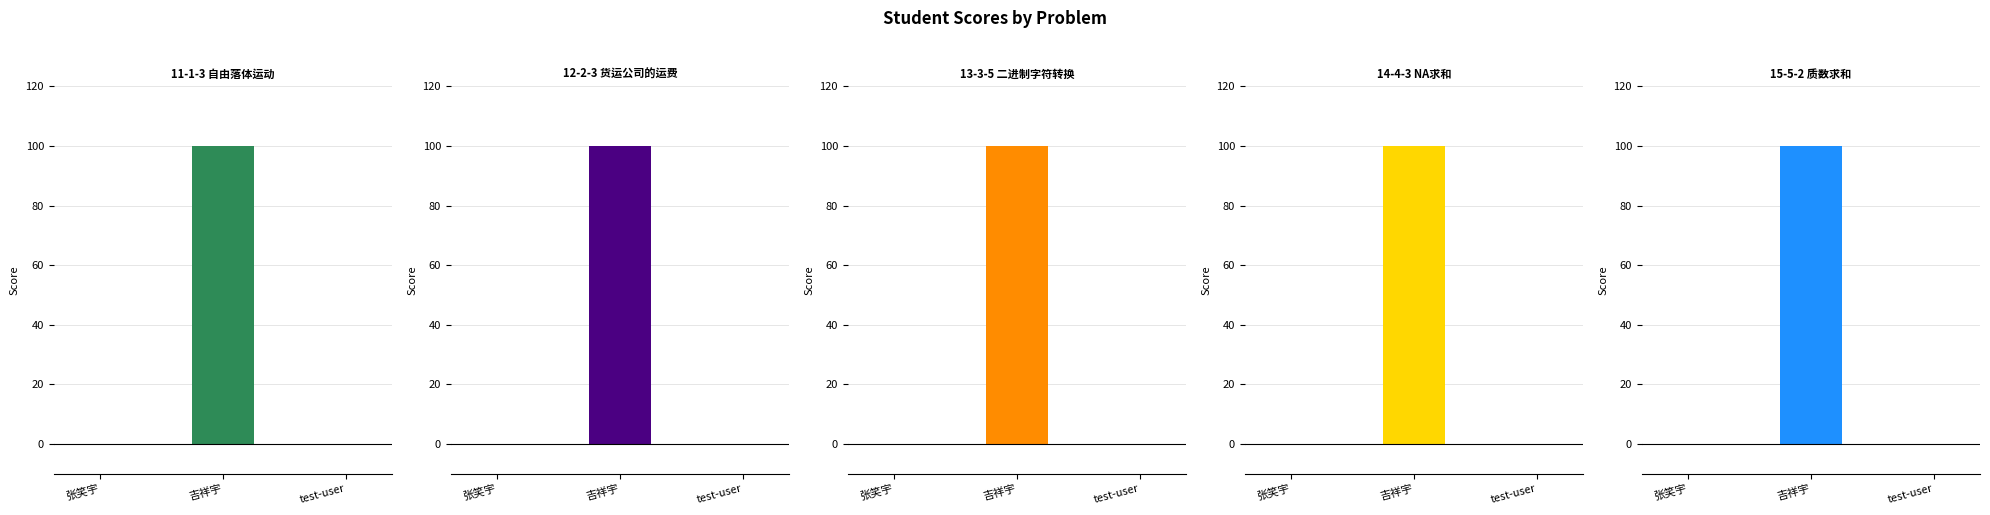

What is the sum of all 15-5-2 质数求和 Score values?

100